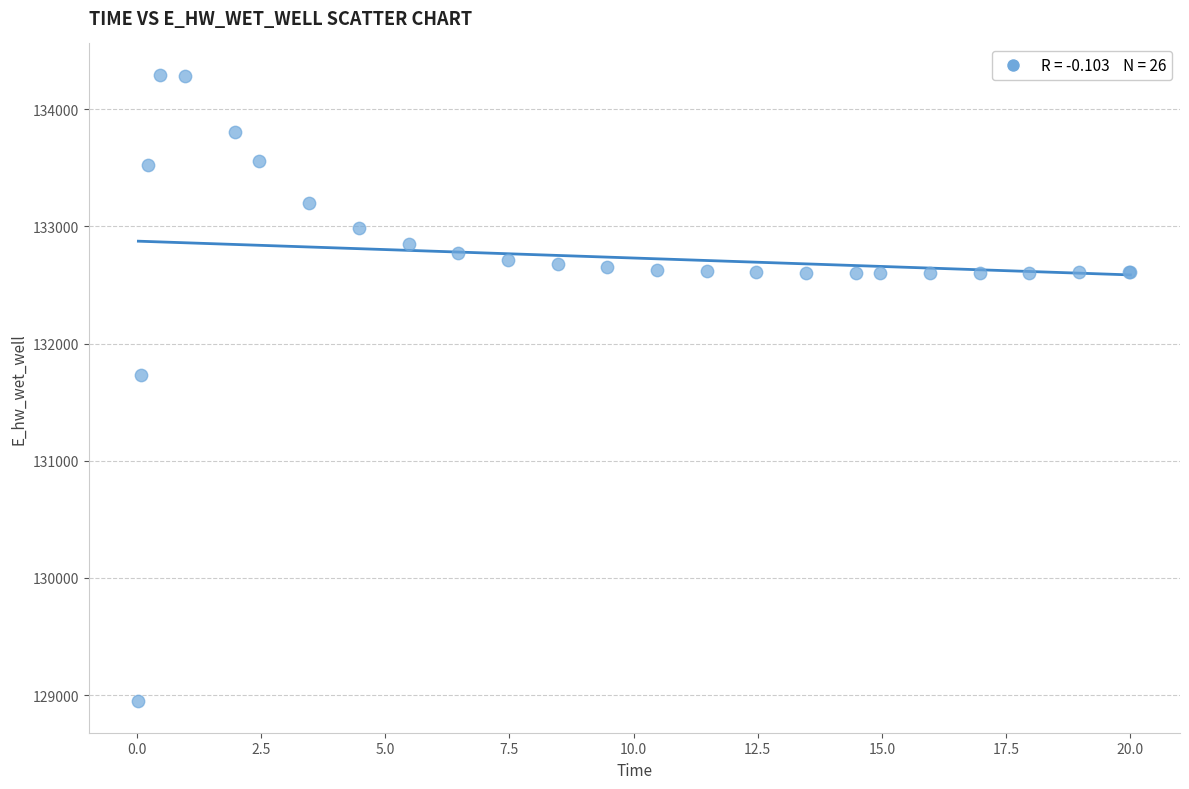

What Y value in the scatter plot is closest to 131620?

131735.9